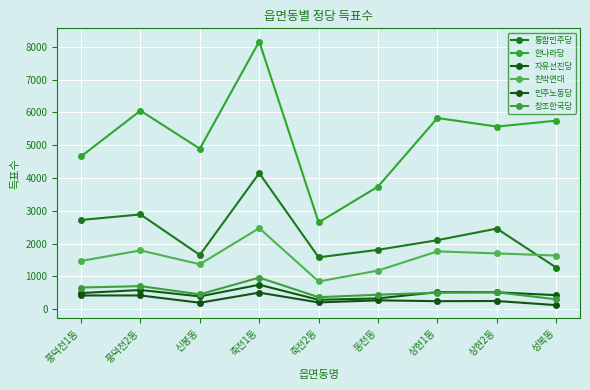

In 통합민주당, how many points are higher than both neighbors (excluding endpoints)?

3